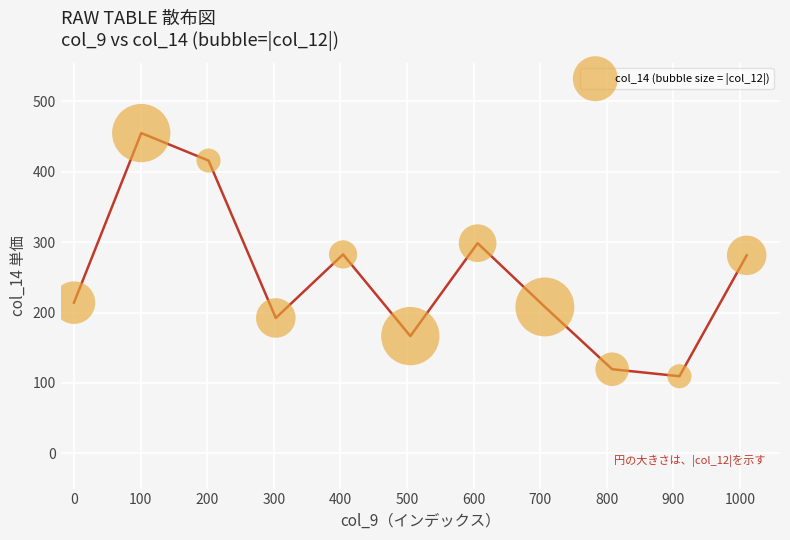

What is the range of X values (max minus min)?

1010.0